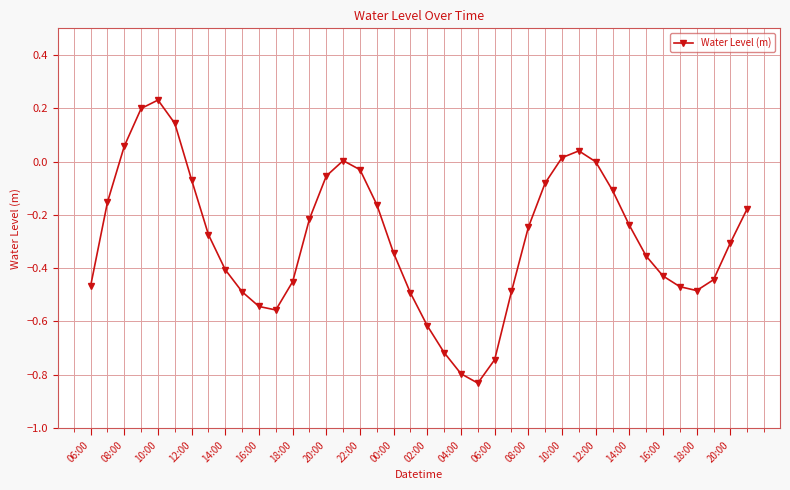

How many categories are shown in the chart?

40